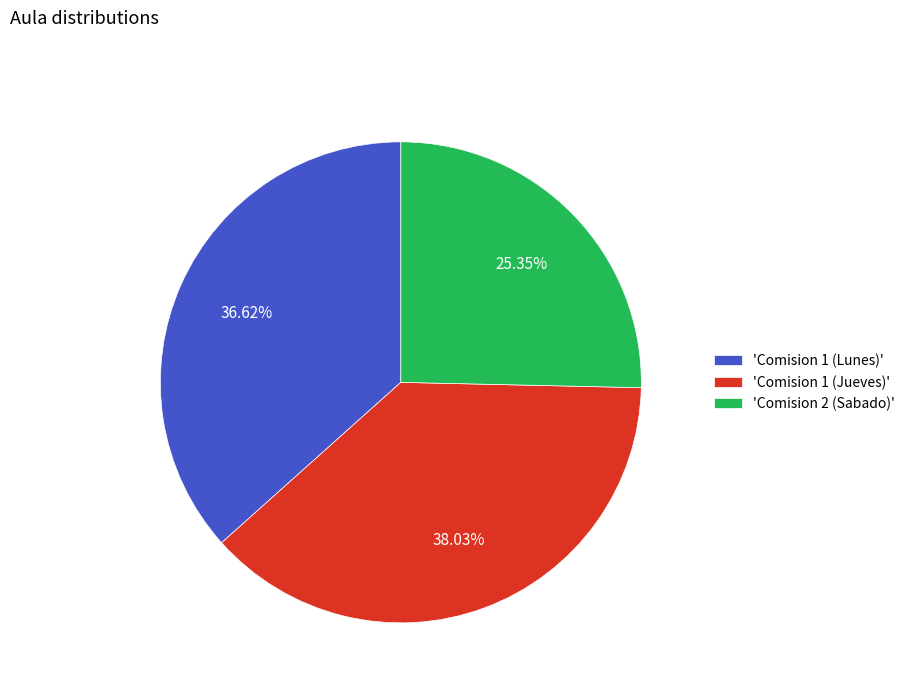

What is the smallest slice in the pie chart?

'Comision 2 (Sabado)'